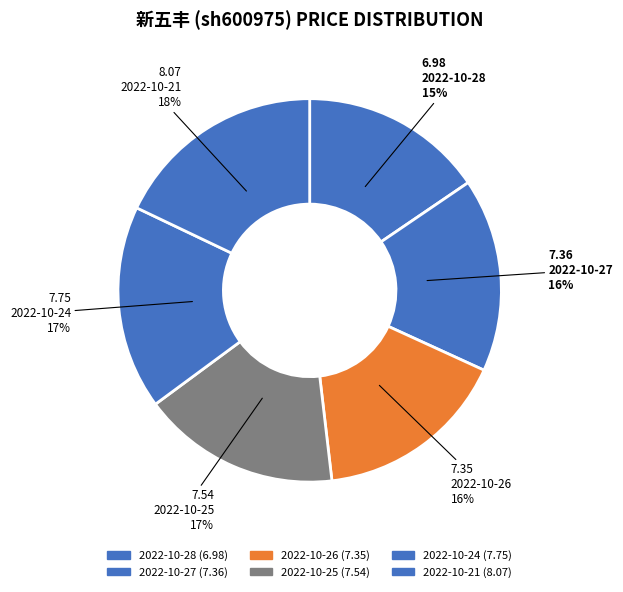

What percentage is the 2022-10-28 slice, to the nearest percent?

15%